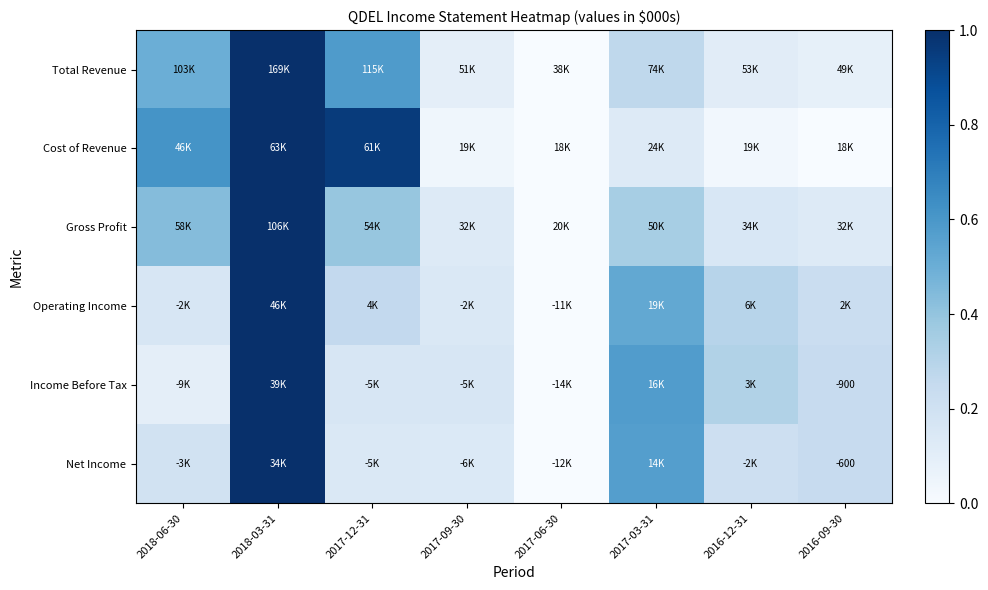

Is it true that Gross Profit equals 0.6 at 2017-06-30?

False